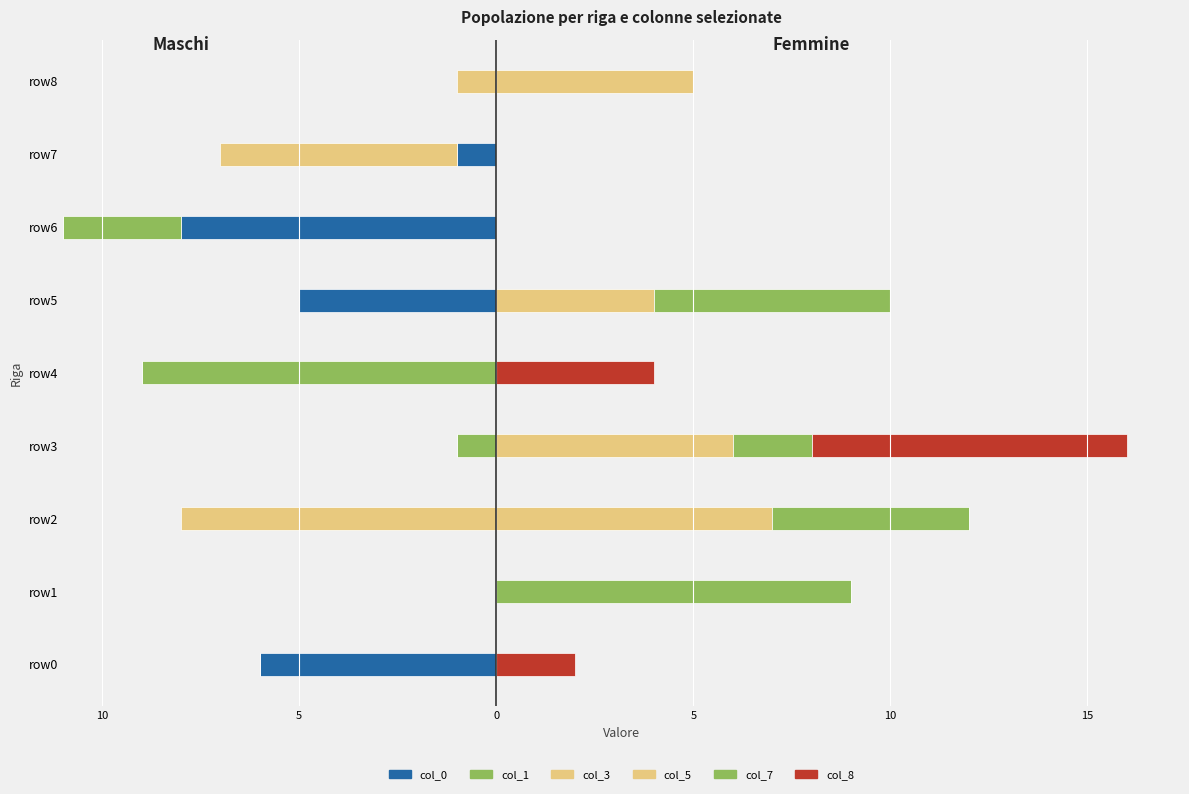

The col_7 series shows 0 at row4. True or false?

True